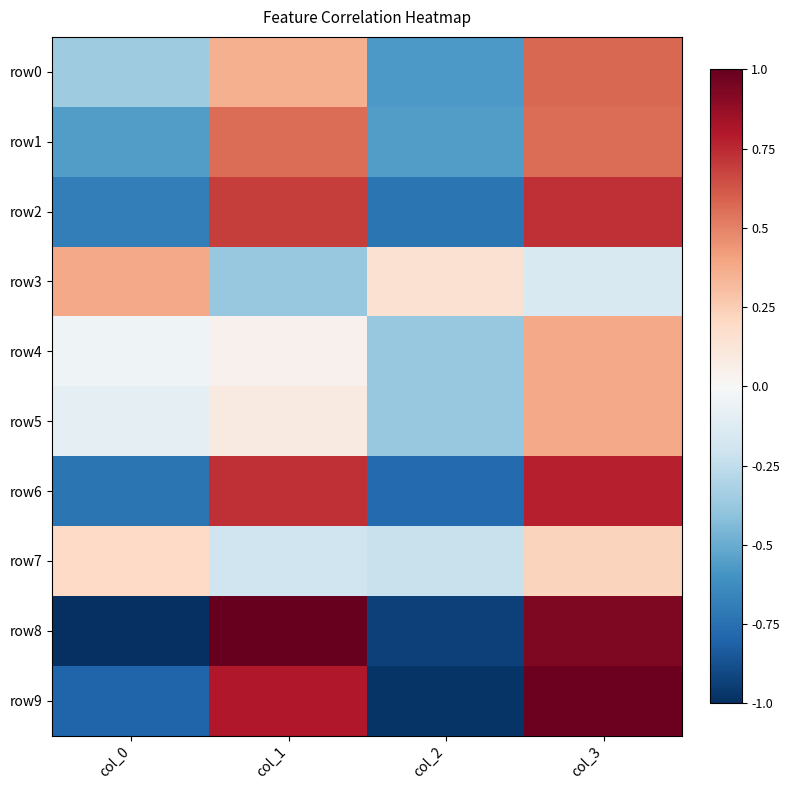

What is the smallest value displayed?

-1.0